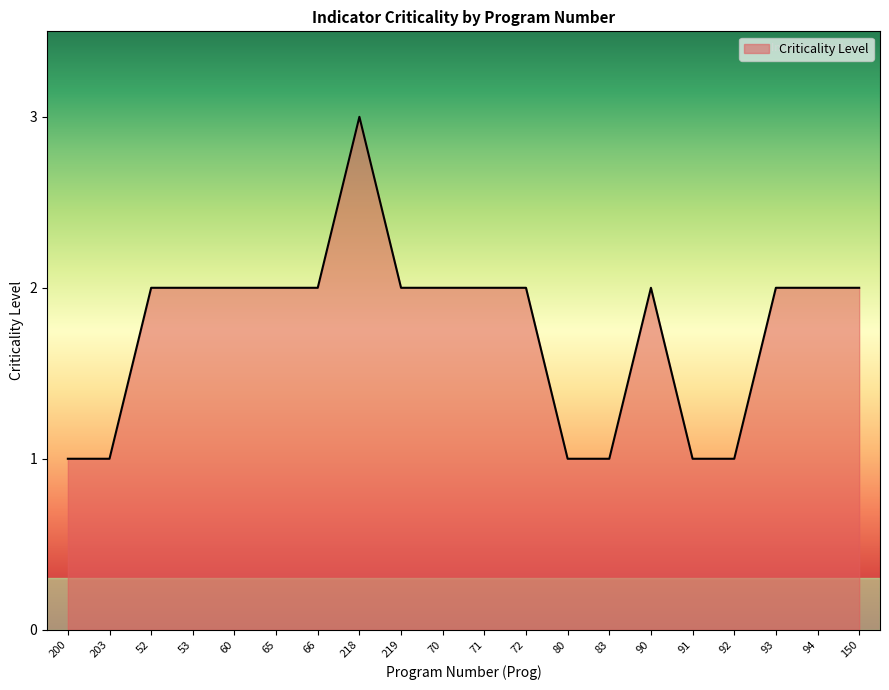

What is the sum of all values?

35